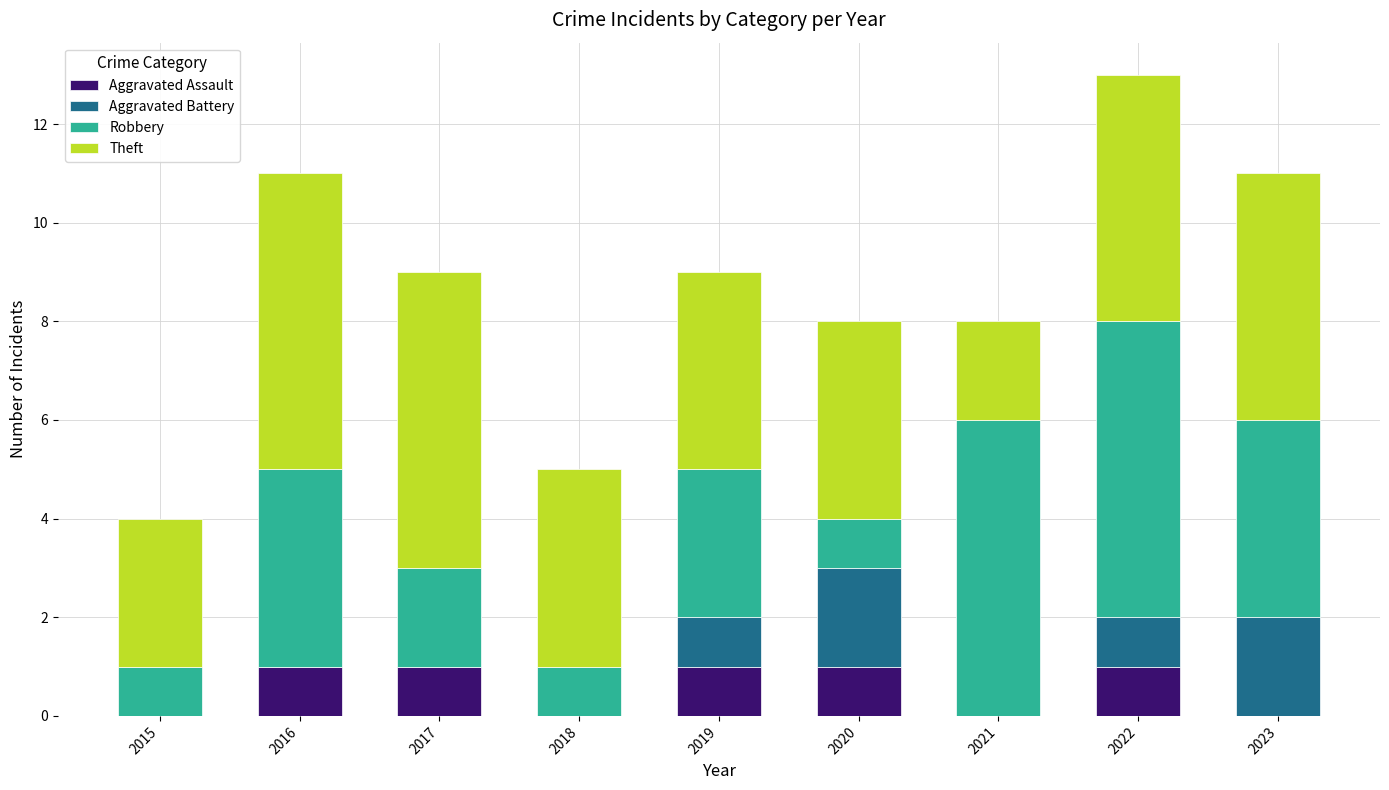

The value of Aggravated Assault at 2020 is 2. True or false?

False